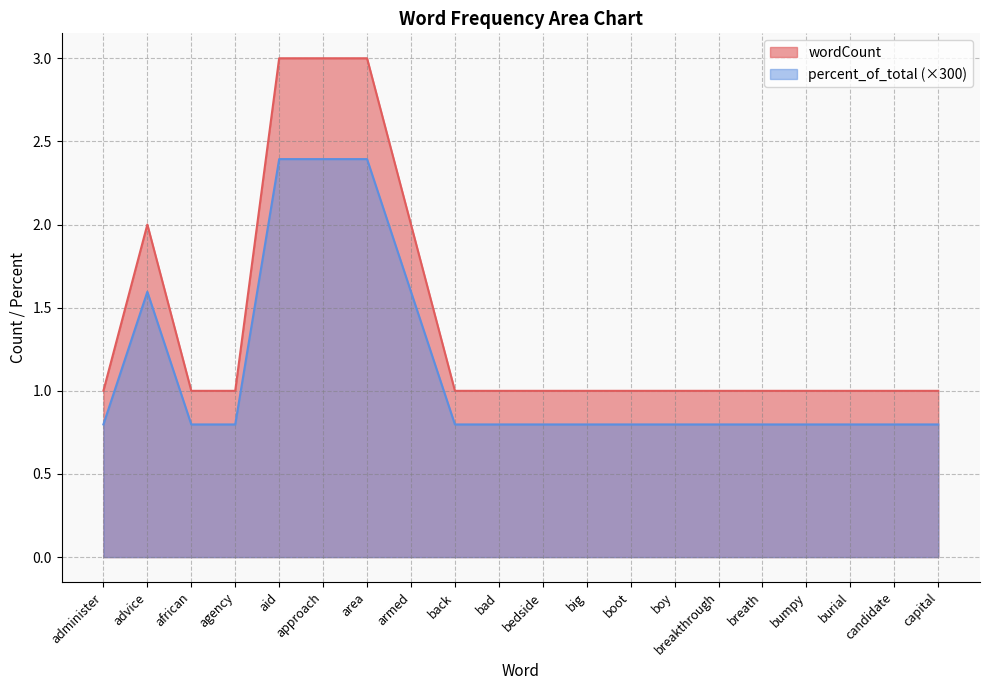

At which category does the chart reach its peak across all series?

aid